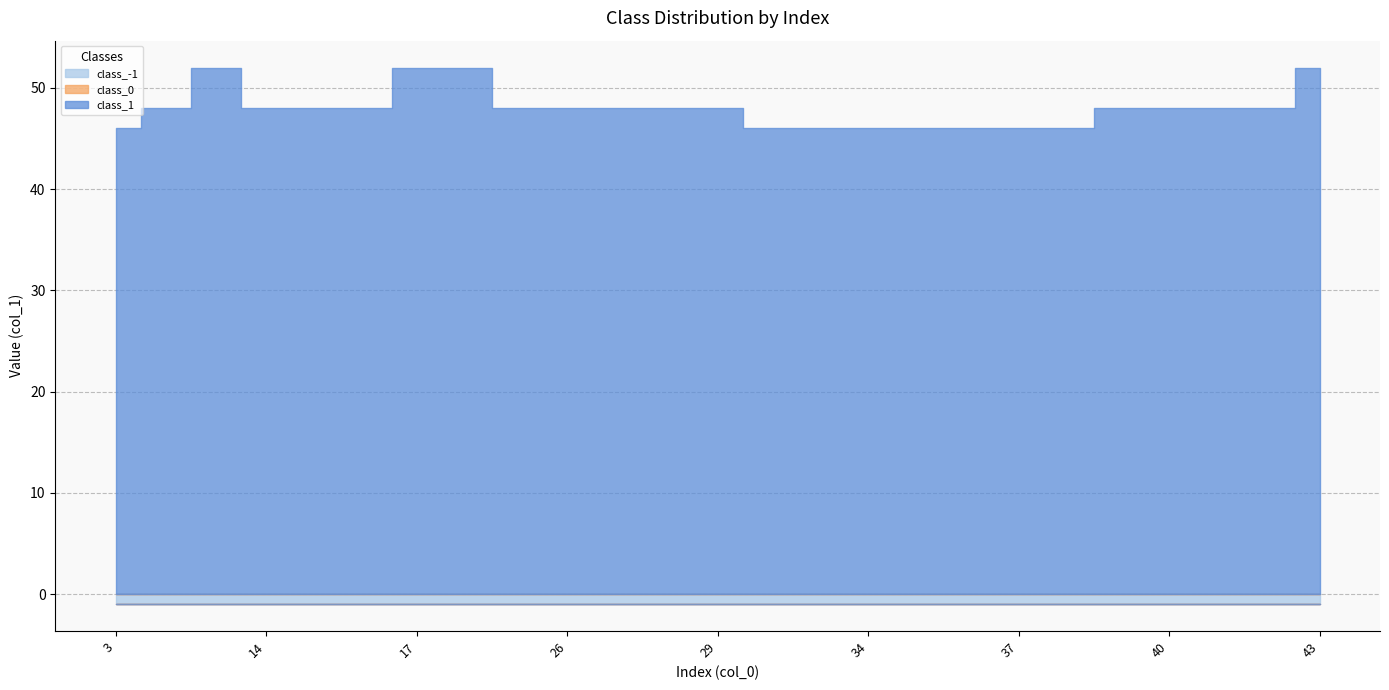

Which category has the lowest value across all series?

3